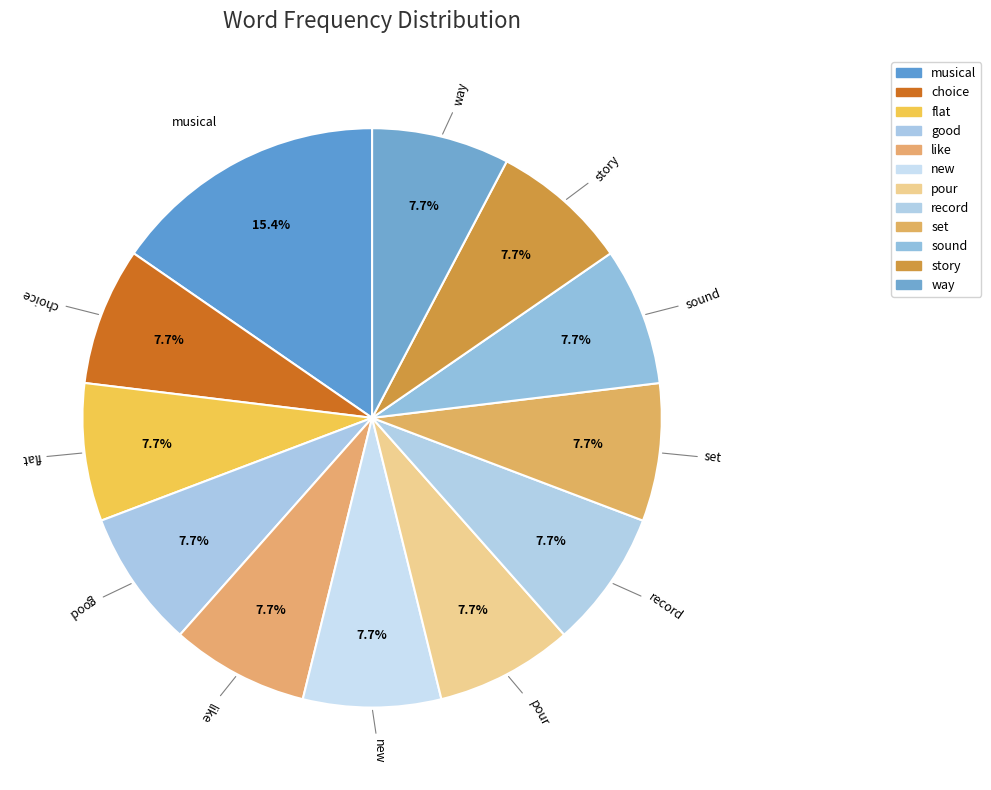

Is it true that new is 2% of the pie?

False